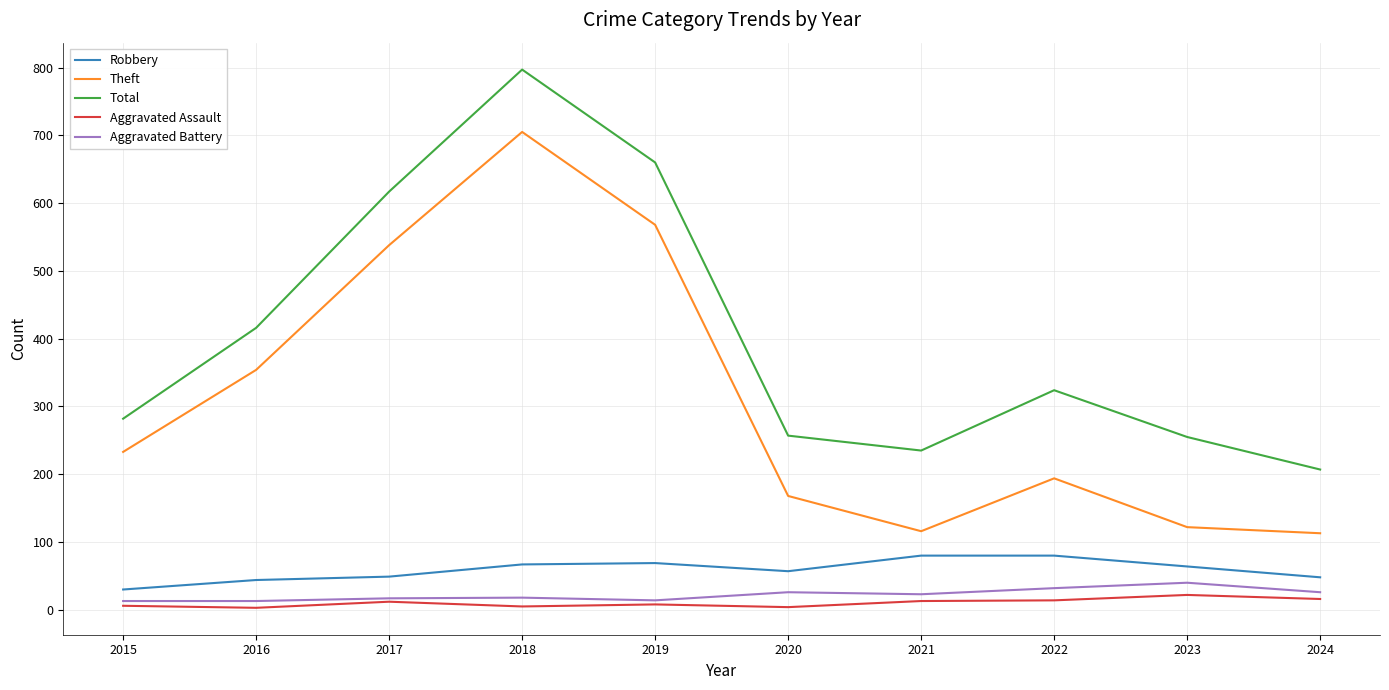

What is the maximum value for Aggravated Battery?

40